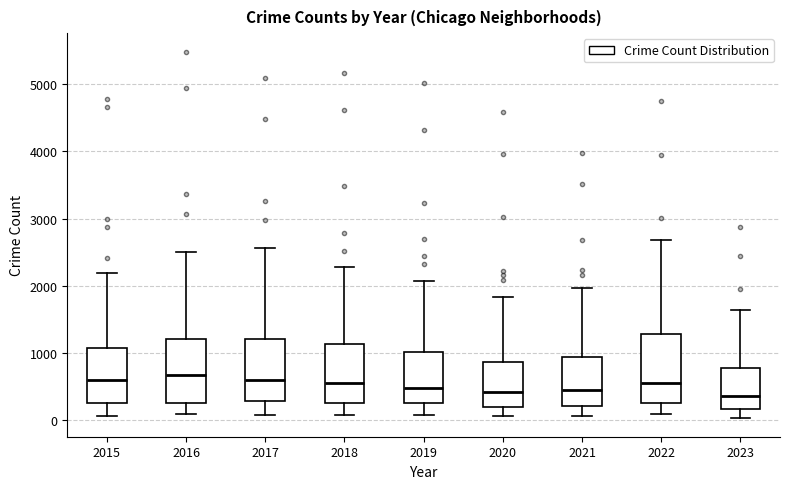

Where does the upper whisker of the box at x = 2015 end on the y-axis? The values are not printed on the chart, so give them approximately, as read against the axis.

2200